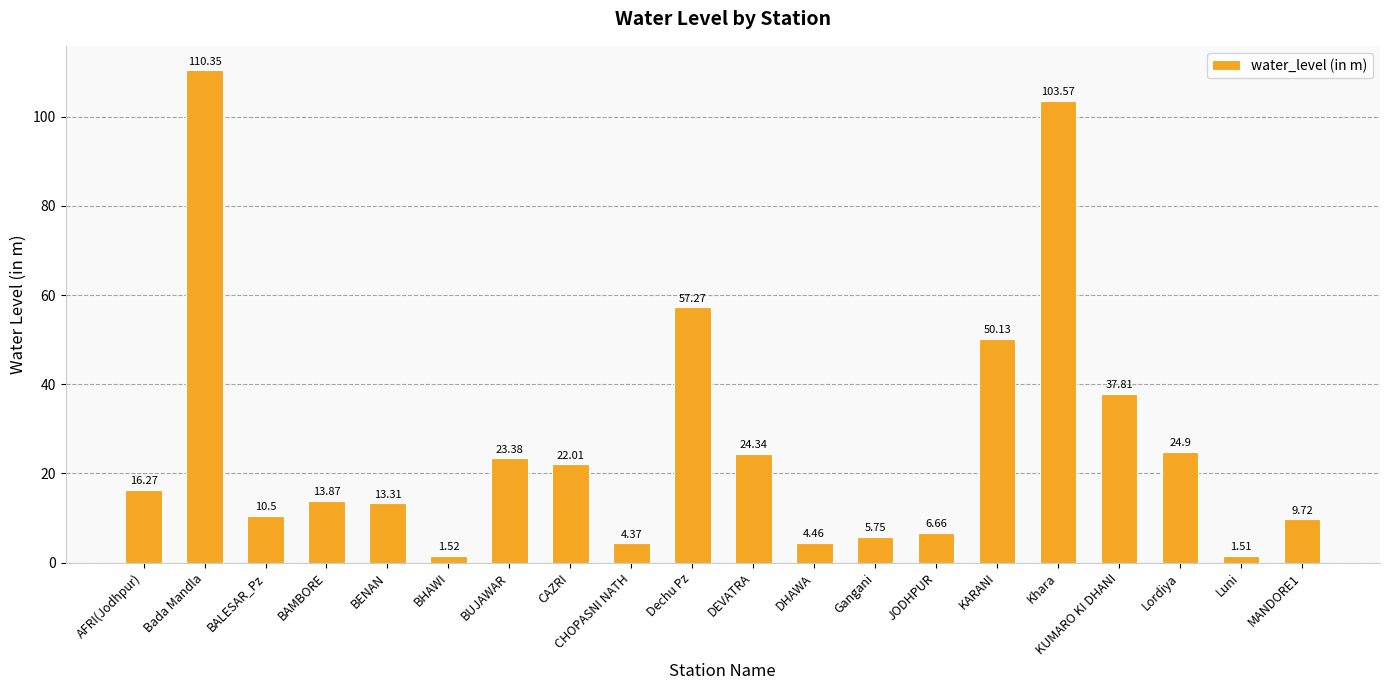

Does the chart contain any negative values?

No